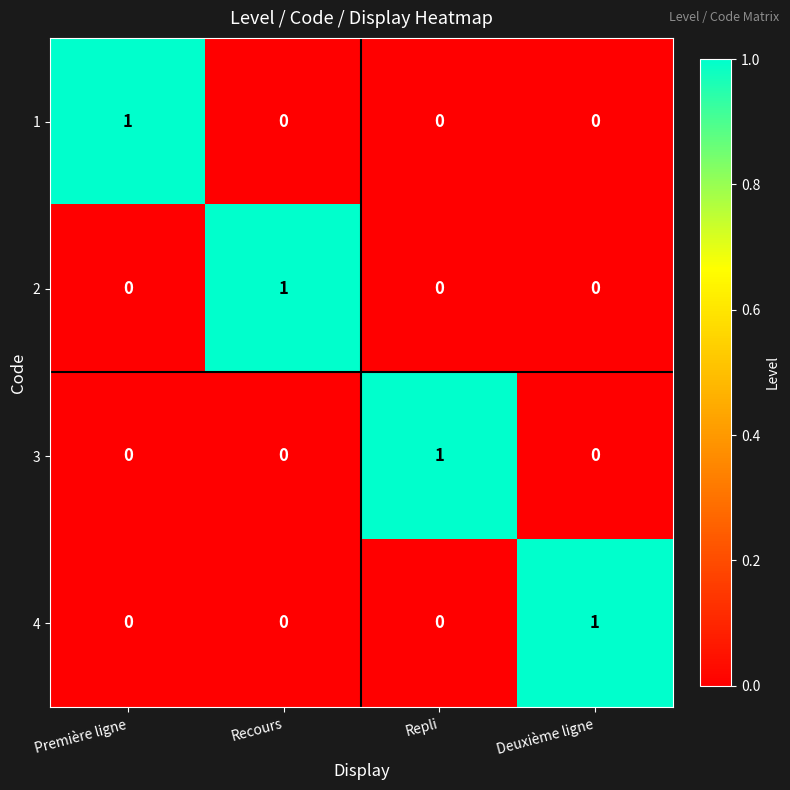

How many 2 values are between 0 and 1?

4